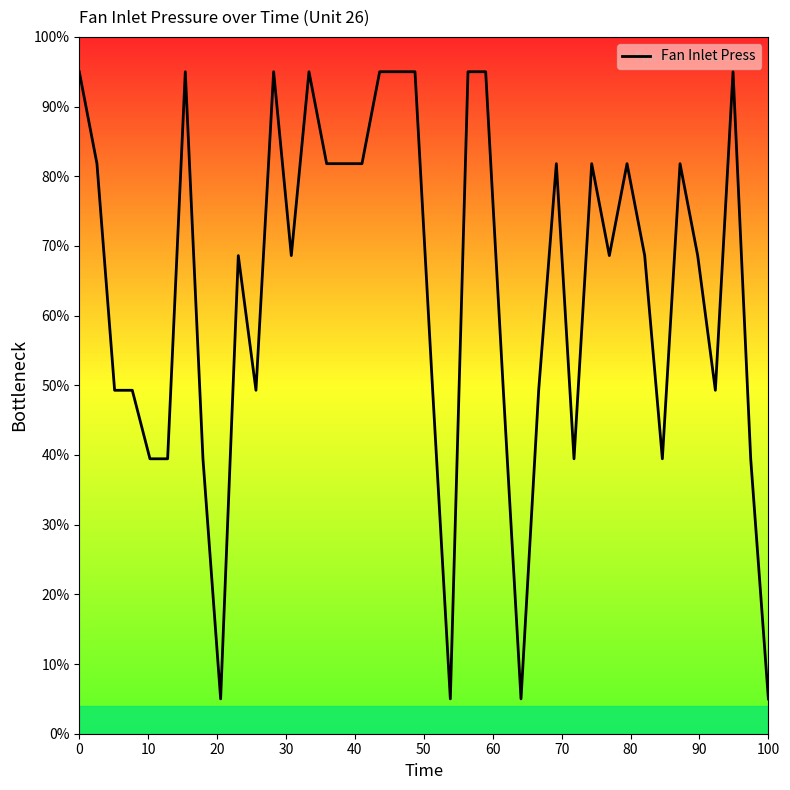

What is the smallest value displayed?

5.0